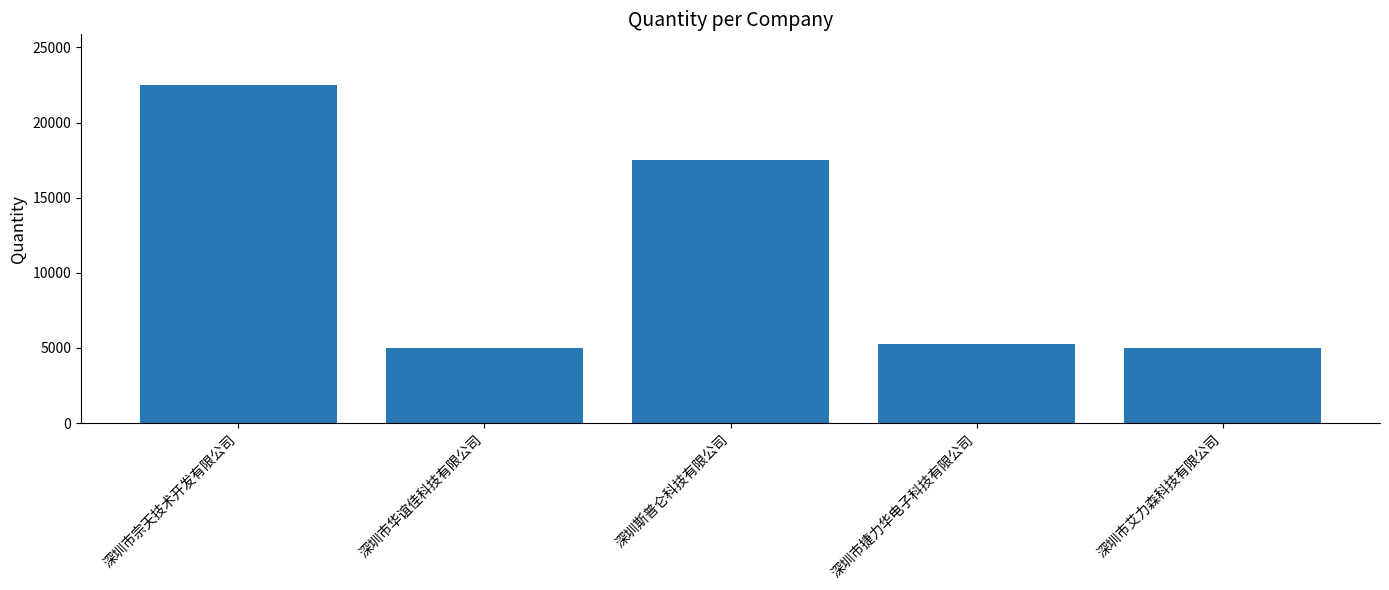

What is the maximum value shown in the chart?

22500